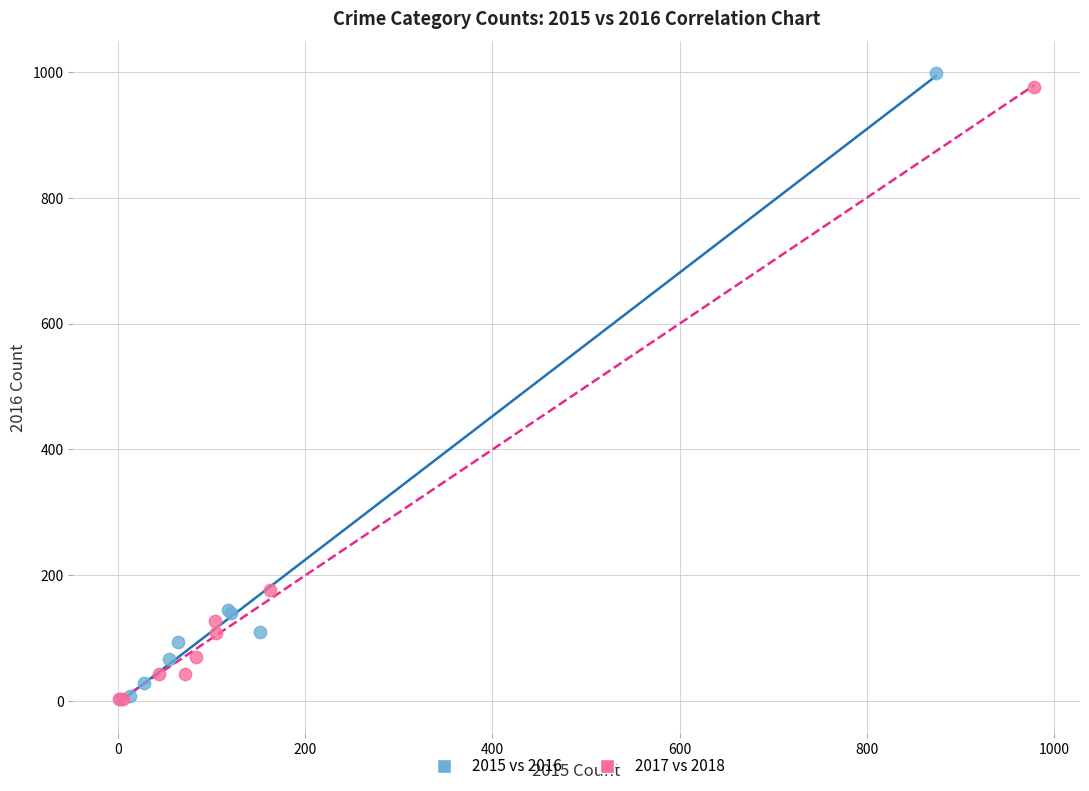

Which series has the widest spread of Y values?

2015 vs 2016